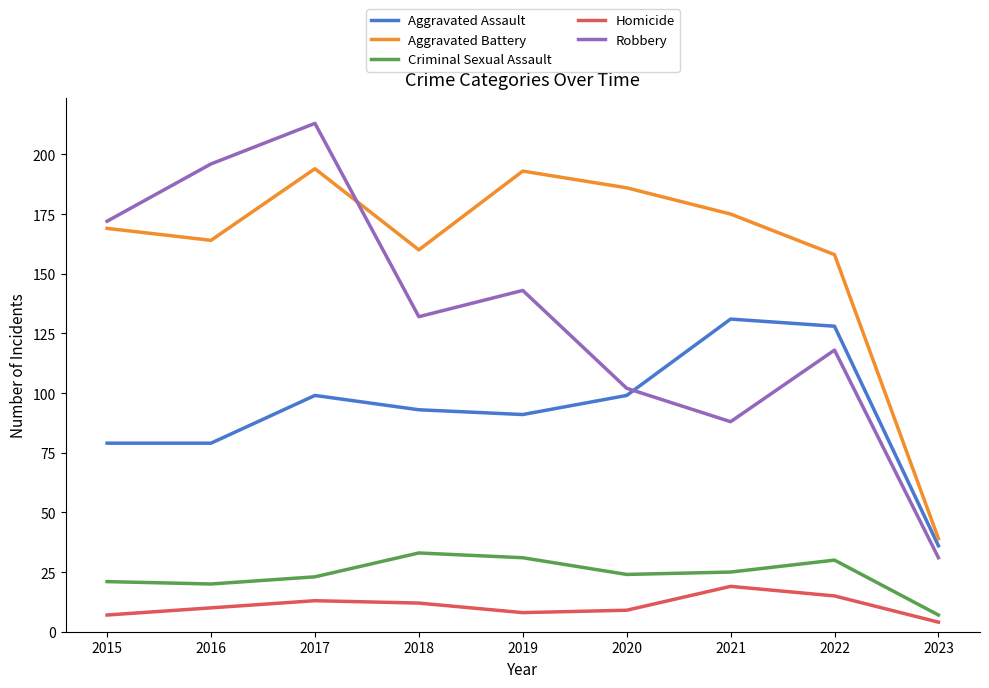

True or false: Homicide and Aggravated Battery cross at least once.

False